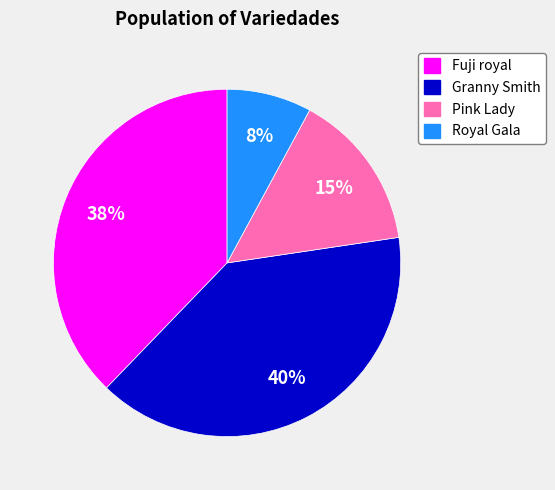

Does Fuji royal account for over 50% of the chart?

No